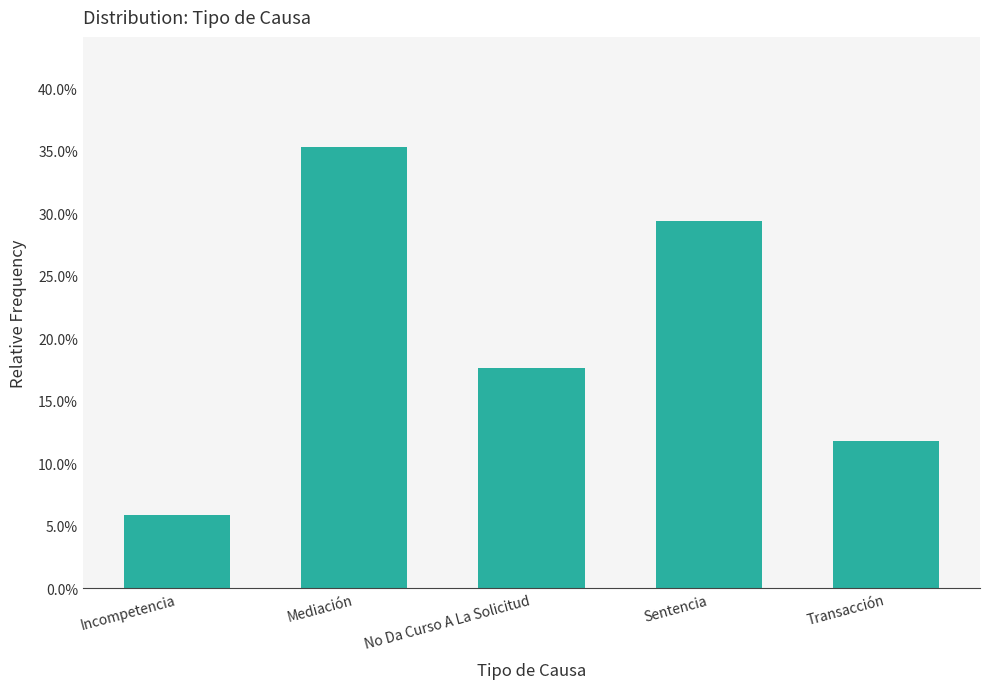

What is the label of the 1st bar from the left?

Incompetencia